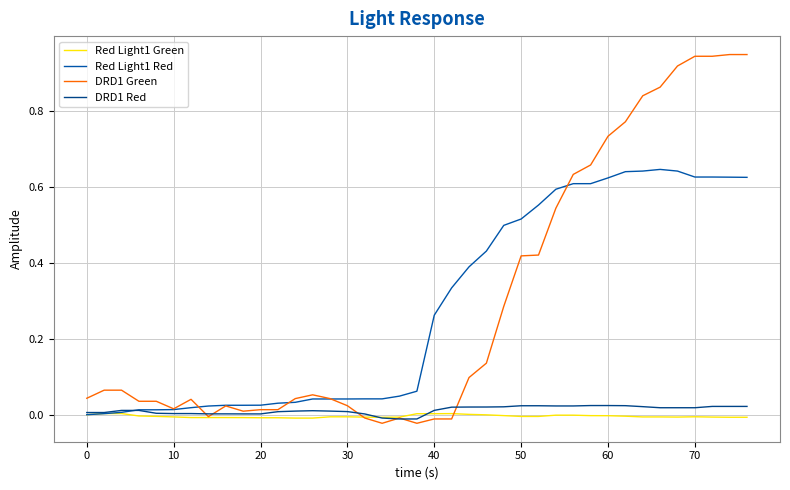

True or false: Red Light1 Green and DRD1 Green cross at least once.

True